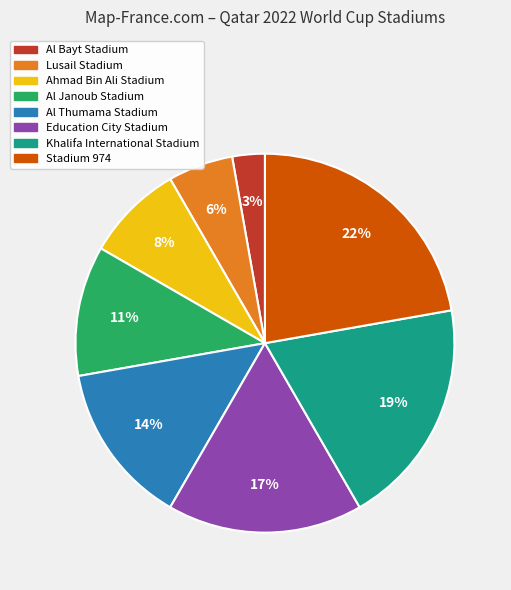

Rank the categories by value from lowest to highest.

Al Bayt Stadium, Lusail Stadium, Ahmad Bin Ali Stadium, Al Janoub Stadium, Al Thumama Stadium, Education City Stadium, Khalifa International Stadium, Stadium 974